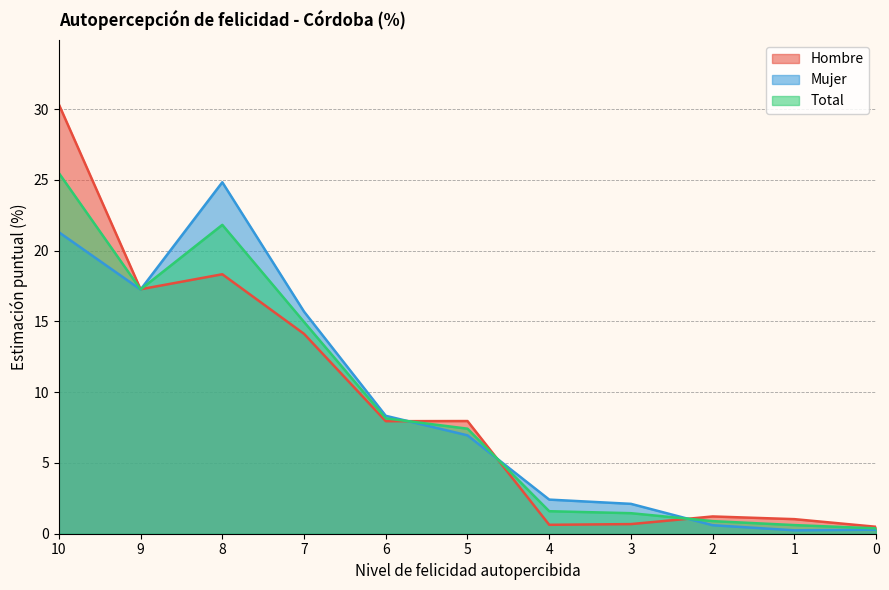

Which has a higher value, 5 or 9?

9